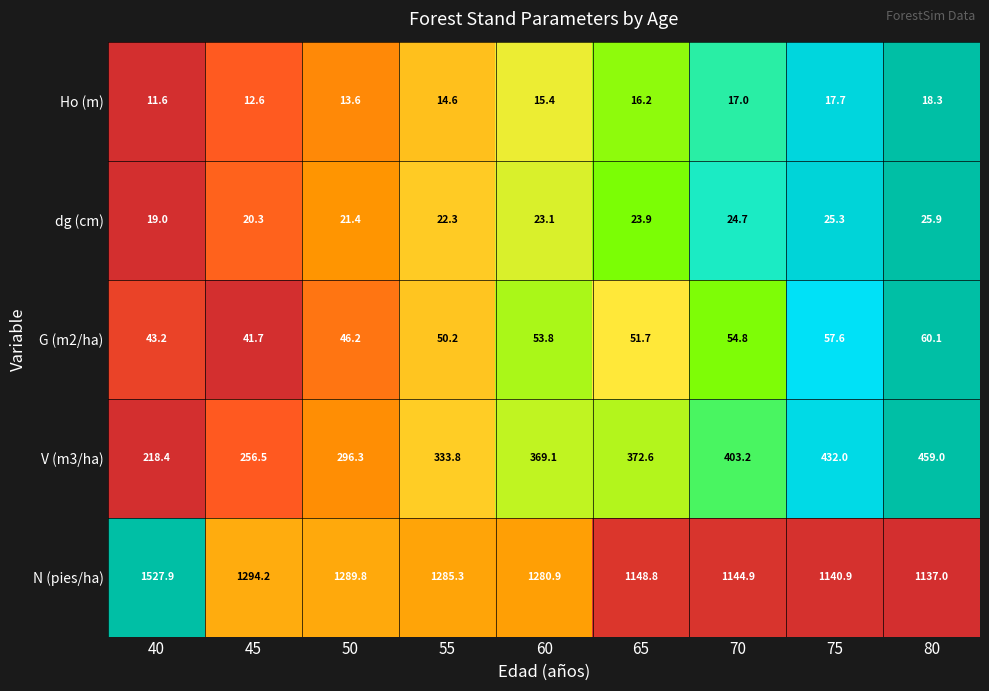

Which series has the widest spread of values?

N (pies/ha)